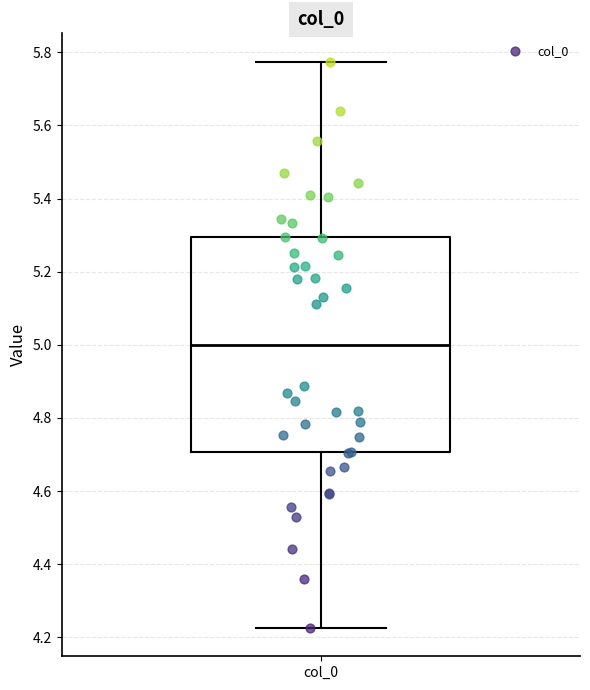

Read this box plot against the y-axis: the position of the median line, the range covered by the box, and the ends of both whiskers. The values are not printed on the chart, so give them approximately, as read against the axis.

median 5.00, box 4.70 to 5.30, whiskers 4.22 to 5.78